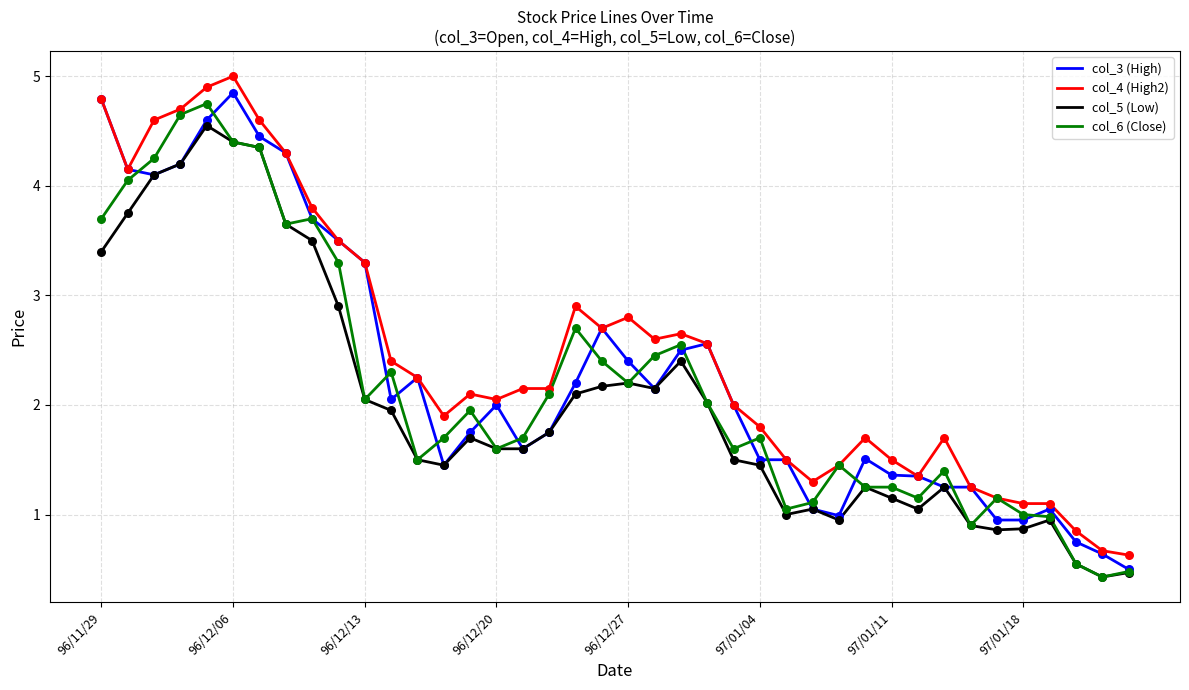

True or false: col_4 (High2) and col_5 (Low) intersect in this chart.

False